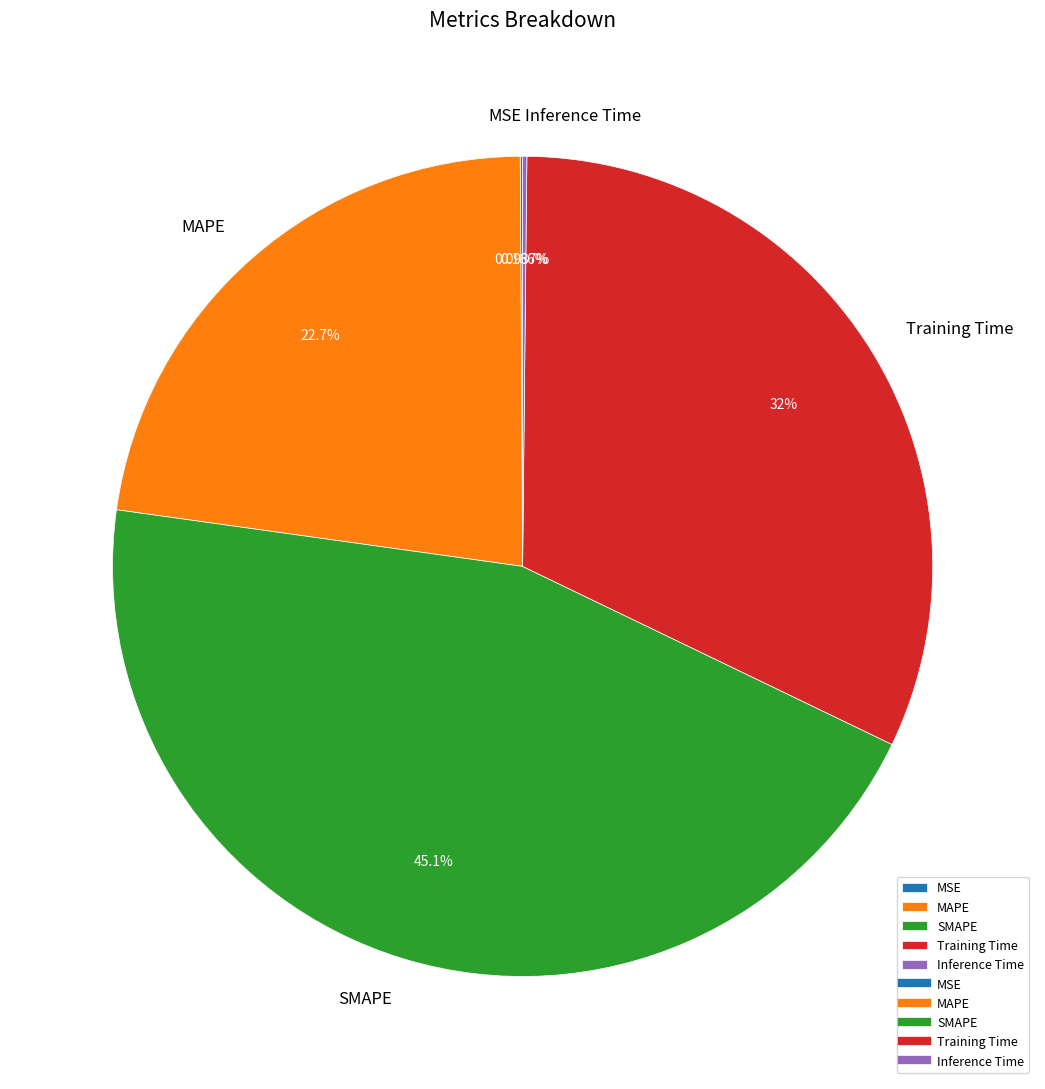

Which slice is the largest?

SMAPE